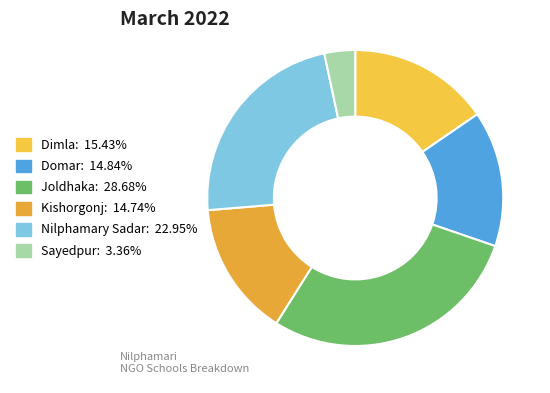

Is it true that Sayedpur is 3% of the pie?

True